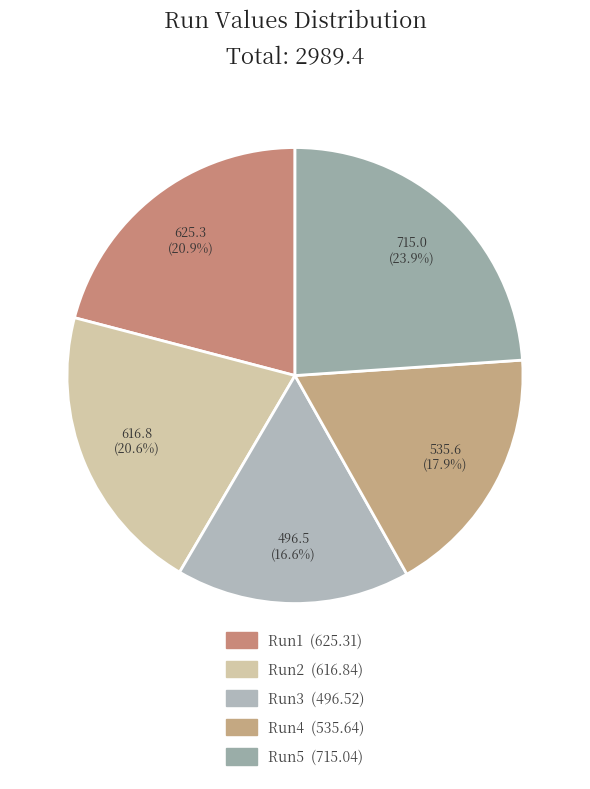

Is Run1 the majority of the pie?

No